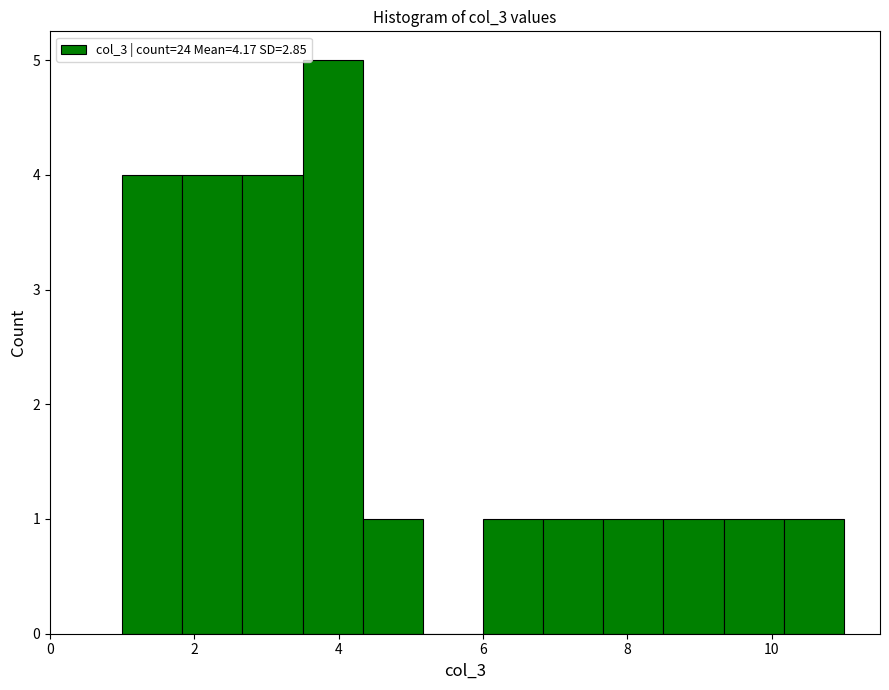

Reading left to right, list every bar in this chart as the range it spans on the x-axis followed by its height. Neither the bar edges nor the heights are printed on the chart, so give them approximately, as read against the axes.

1.0 to 1.8: 4
1.8 to 2.6: 4
2.6 to 3.6: 4
3.6 to 4.4: 5
4.4 to 5.2: 1
5.2 to 6.0: 0
6.0 to 6.8: 1
6.8 to 7.6: 1
7.6 to 8.6: 1
8.6 to 9.4: 1
9.4 to 10.2: 1
10.2 to 11.0: 1